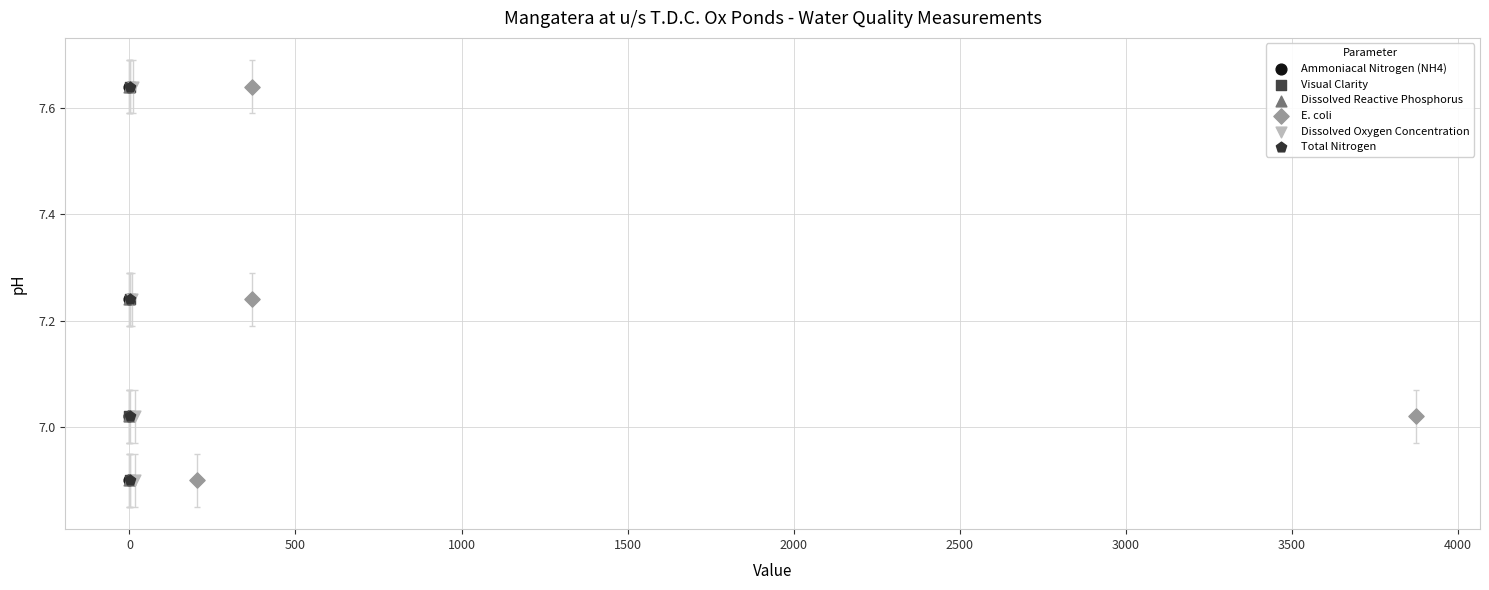

What are all the series names shown in the legend?

Ammoniacal Nitrogen (NH4), Visual Clarity, Dissolved Reactive Phosphorus, E. coli, Dissolved Oxygen Concentration, Total Nitrogen